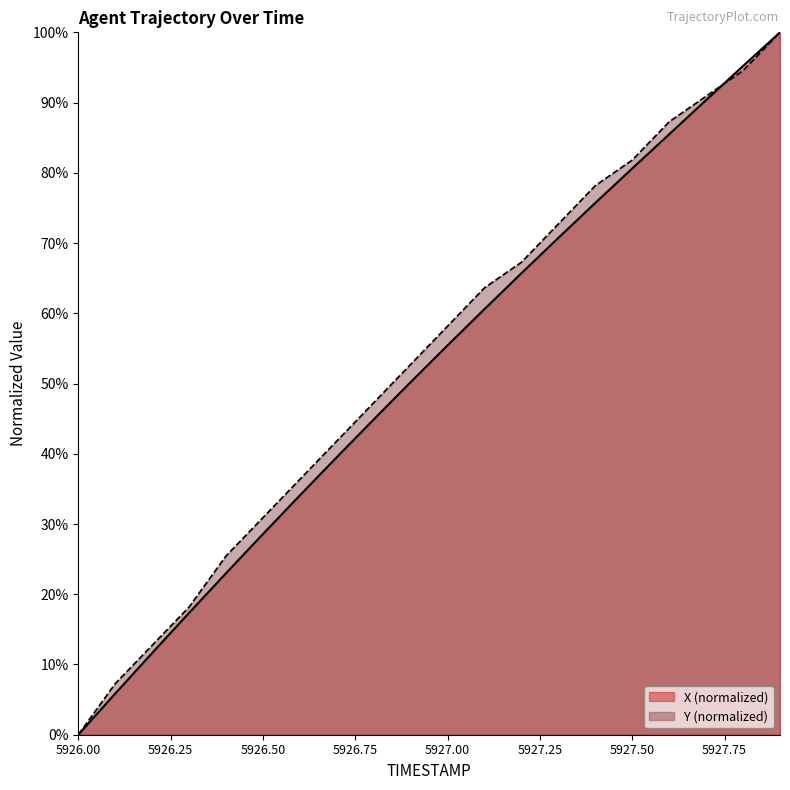

Rank the series at 5926.6 from highest to lowest value.

Y, X